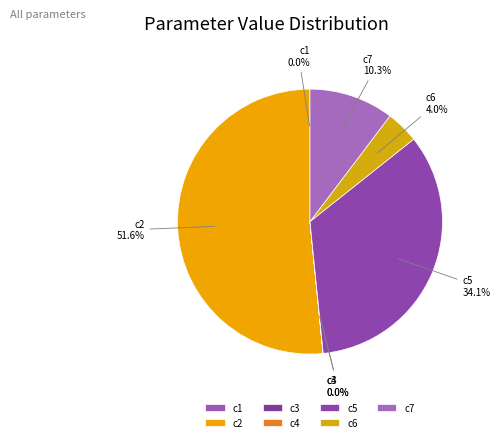

What is the ratio of the value at c5 to the value at c6?

8.5